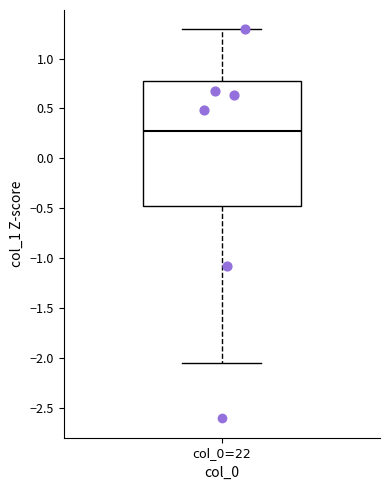

Transcribe this box plot: give where the median line is, the range the box spans, and where the two whiskers end, as read against the y-axis. The values are not printed on the chart, so give them approximately, as read against the axis.

median 0.30, box -0.50 to 0.80, whiskers -2.05 to 1.30